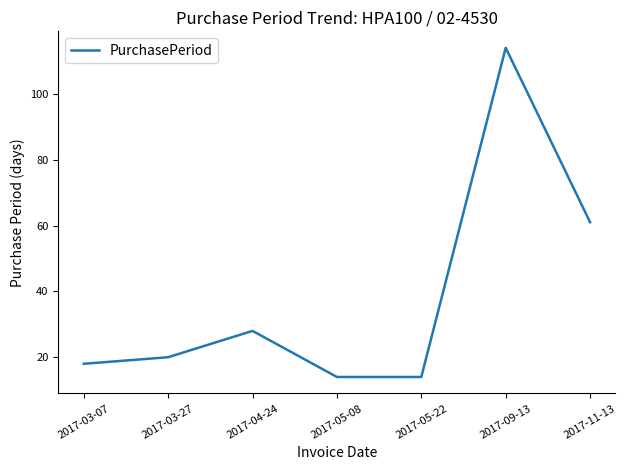

True or false: there are more than 0 points higher than both neighbors.

True